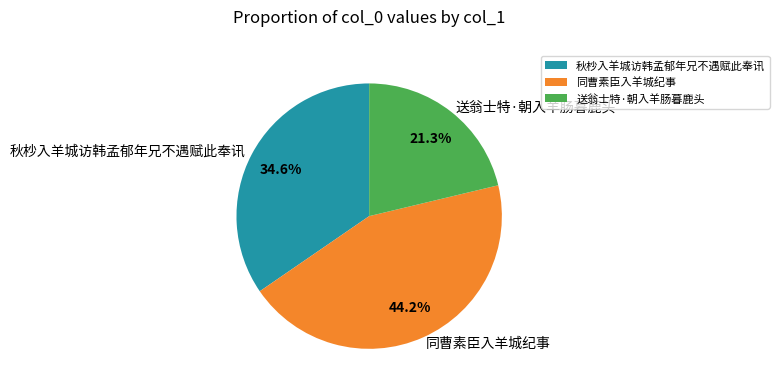

To the nearest percent, what is the difference between the largest and smallest slice percentages?

23%